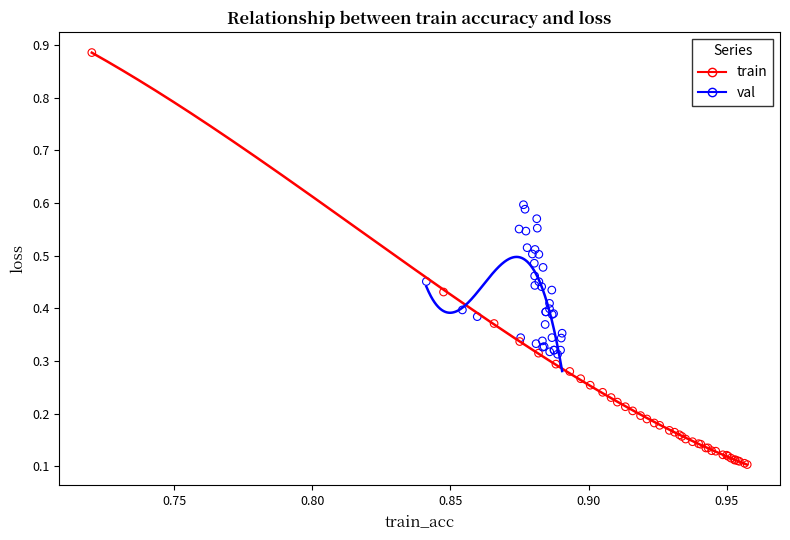

Which series reaches the maximum Y coordinate?

train